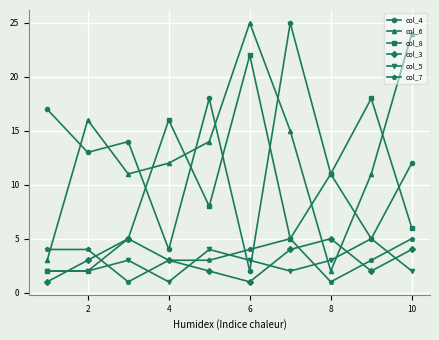

True or false: col_6 and col_4 cross at least once.

True